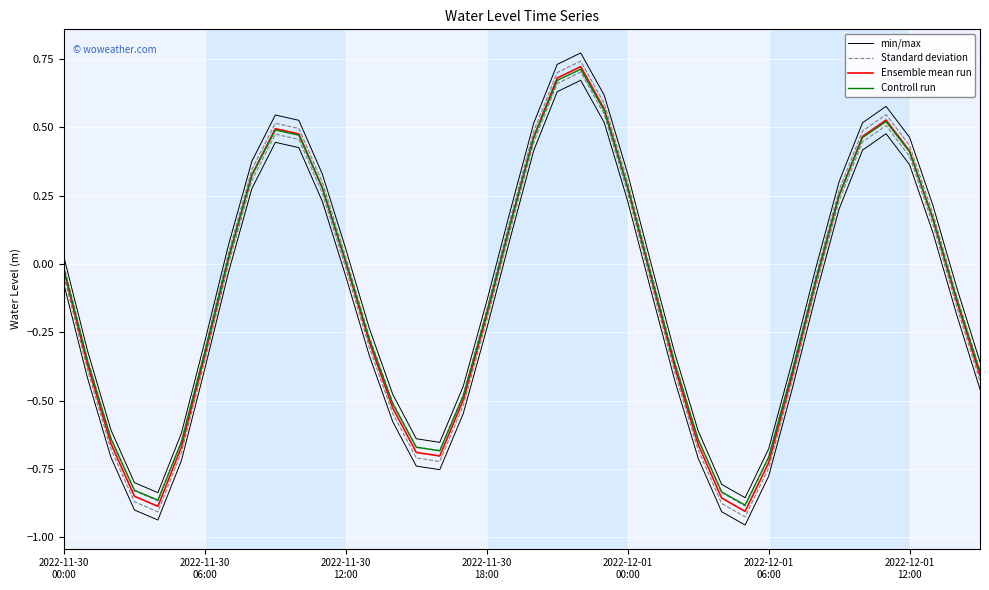

The Controll run series shows 0.5 at 8. True or false?

False